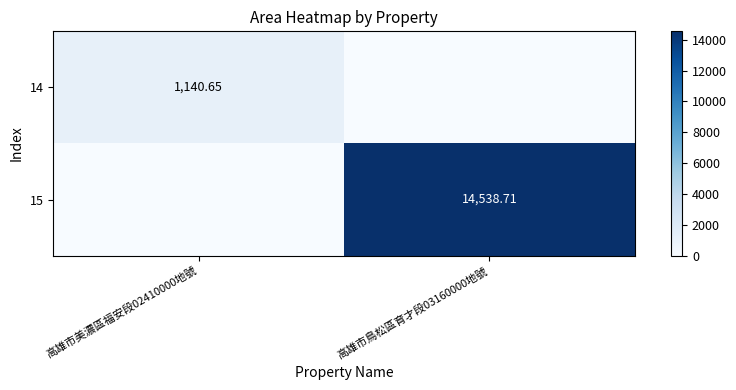

Between 高雄市鳥松區育才段03160000地號 and 高雄市美濃區福安段02410000地號, which is larger?

高雄市美濃區福安段02410000地號